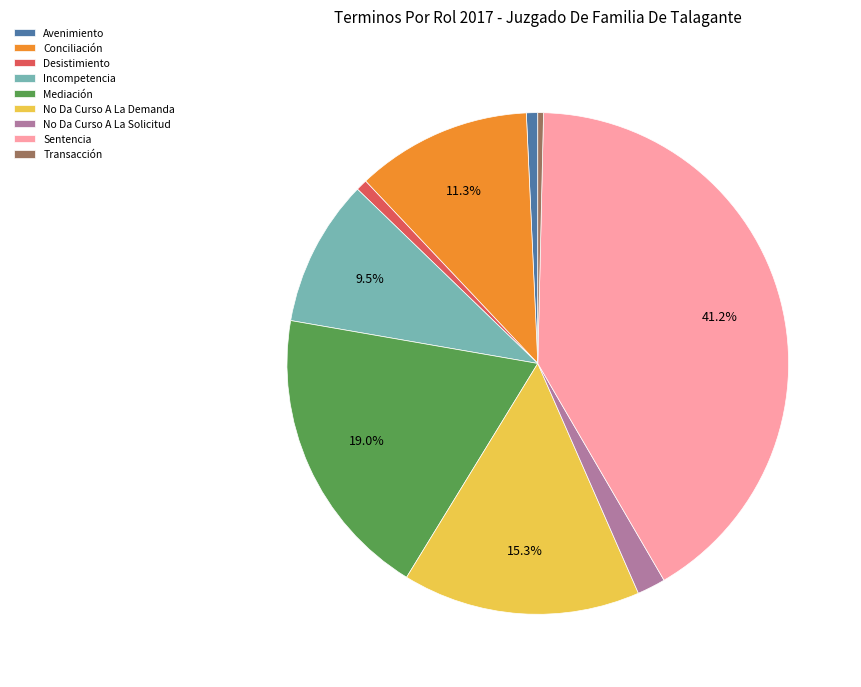

To the nearest percent, what is the difference between the No Da Curso A La Demanda and Incompetencia slice percentages?

6%